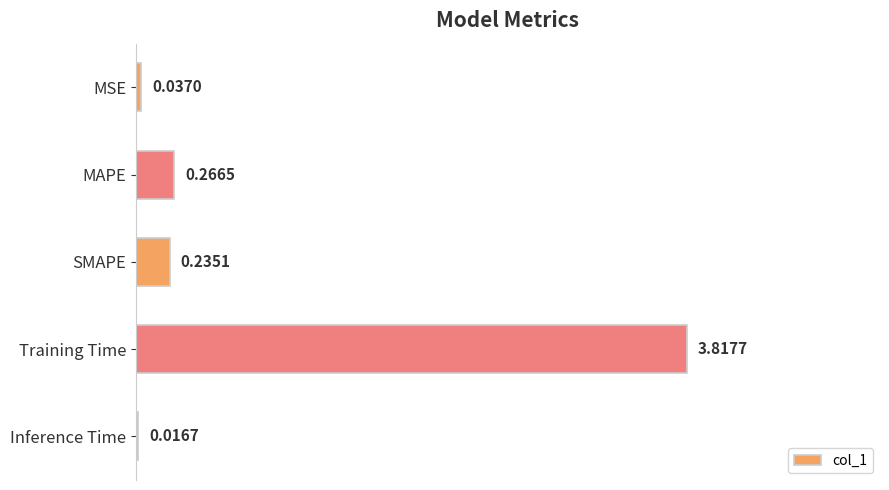

List the labels in order of value, smallest first.

Inference Time, MSE, SMAPE, MAPE, Training Time